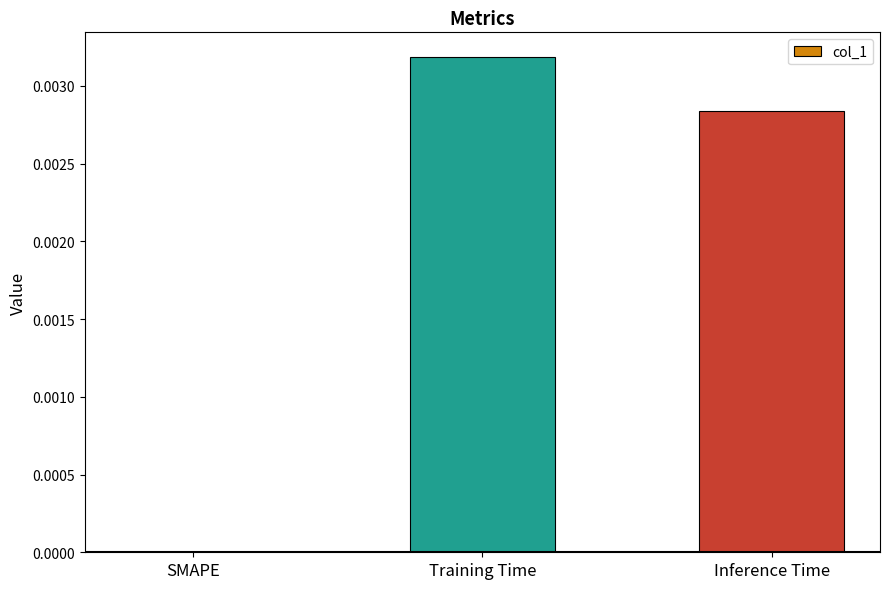

Which has a higher value, SMAPE or Inference Time?

Inference Time